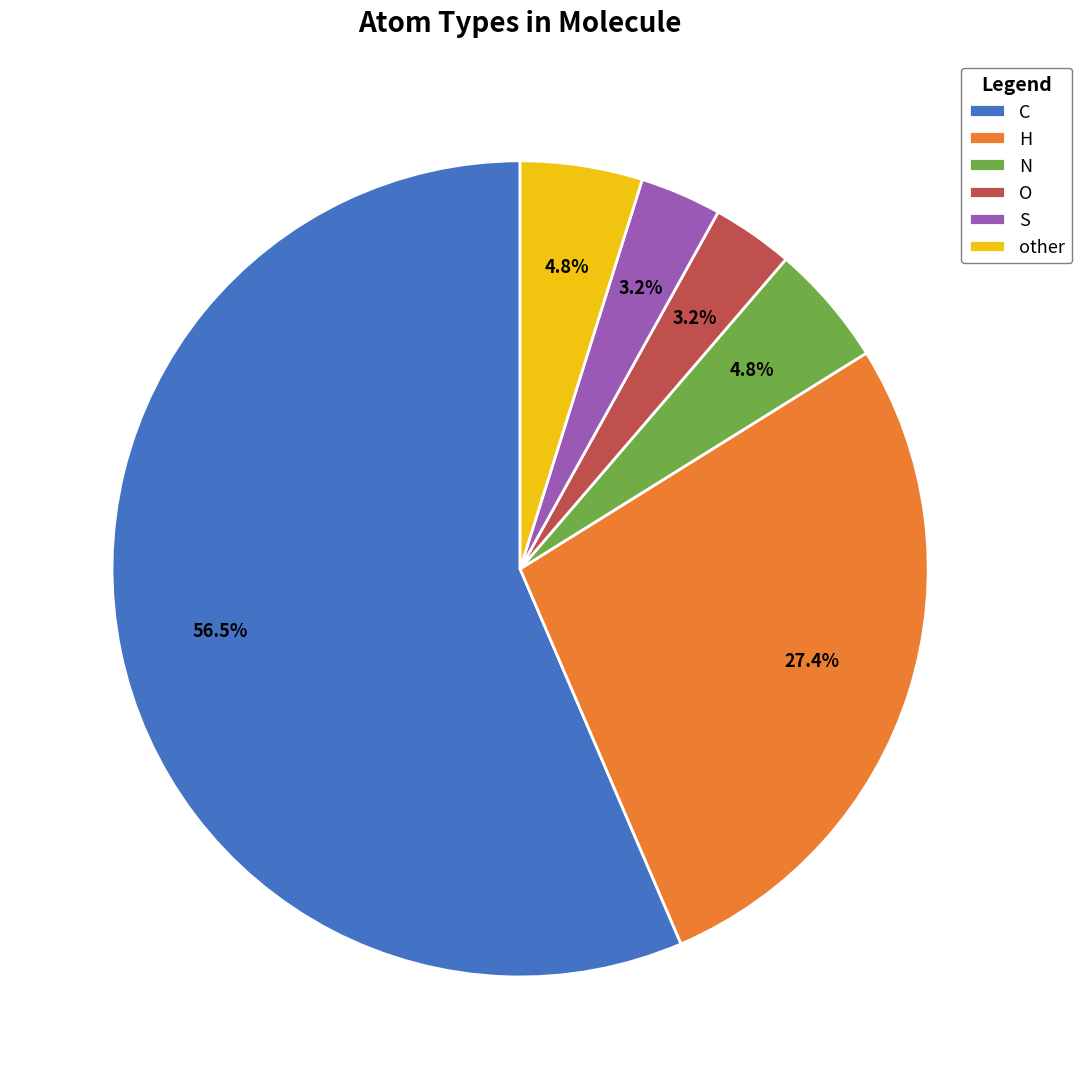

The H slice represents 33% of the pie. True or false?

False